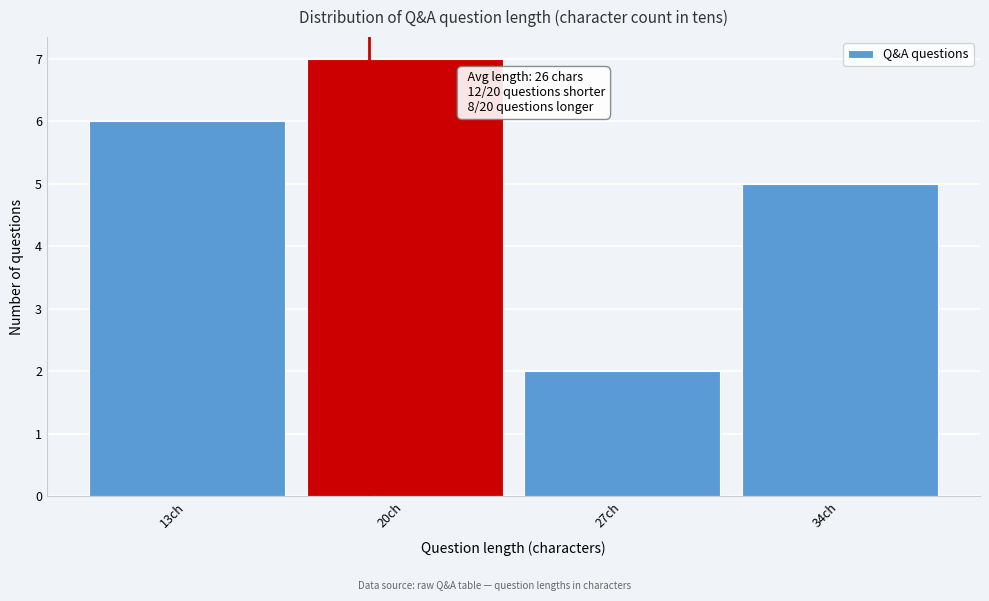

Reading right to left, transcribe all the data shown in this chart.

5	2	7	6